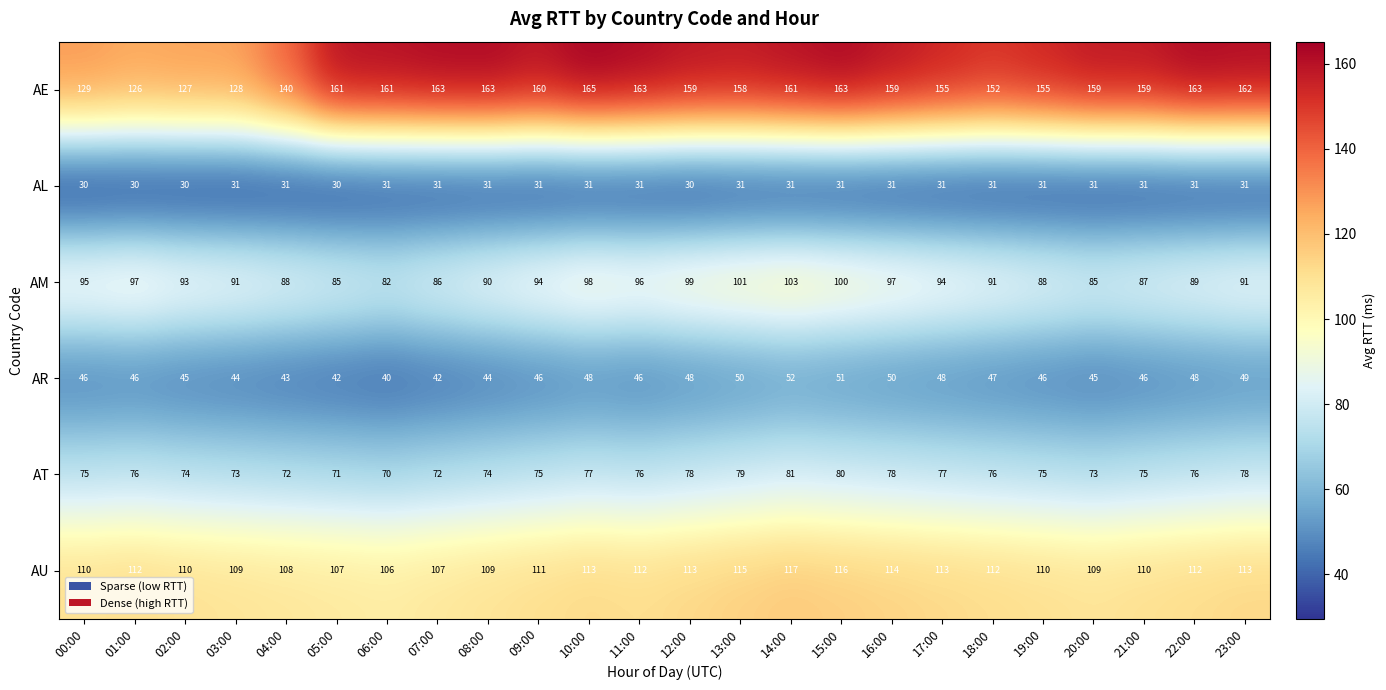

What is the sum of all AR values?

1112